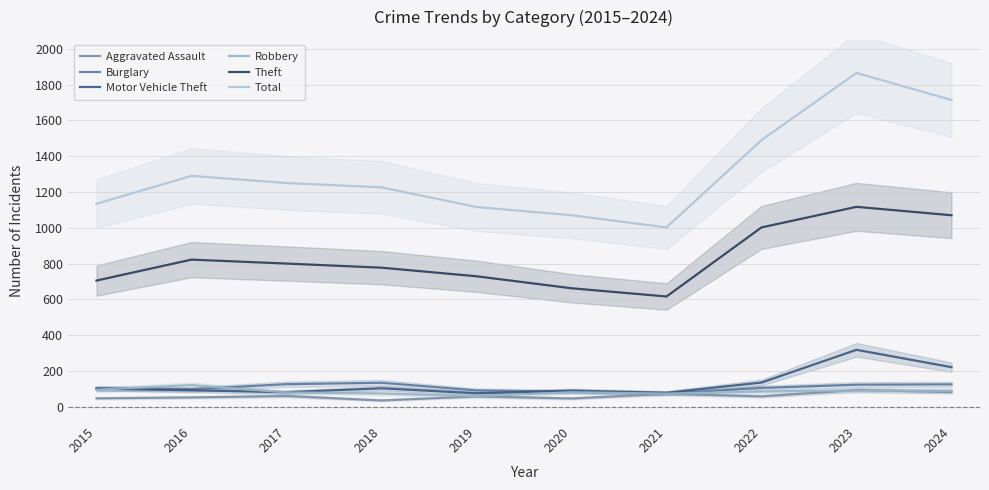

What is the difference between the Robbery values at 2016 and 2022?

36